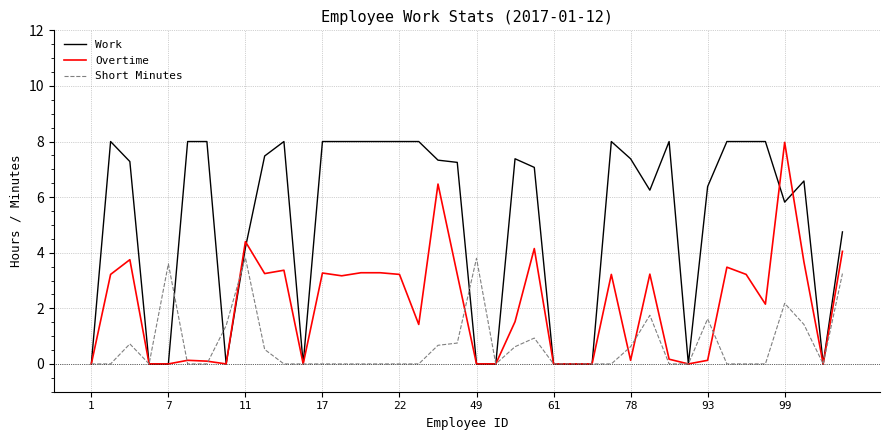

Which series has the largest total across all categories?

Work